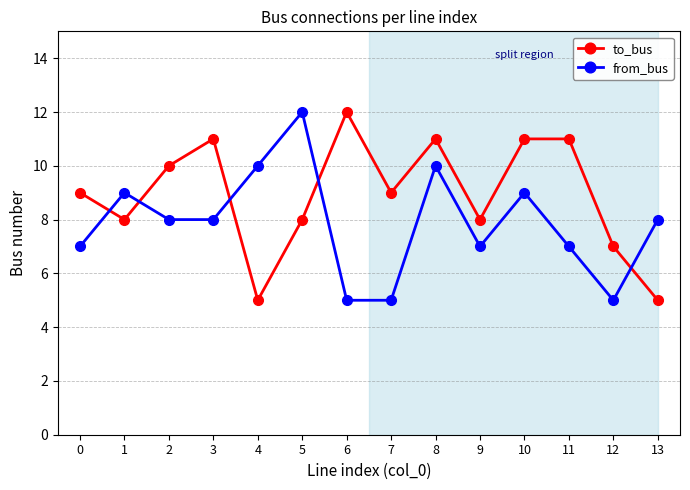

True or false: from_bus and to_bus cross at least once.

True